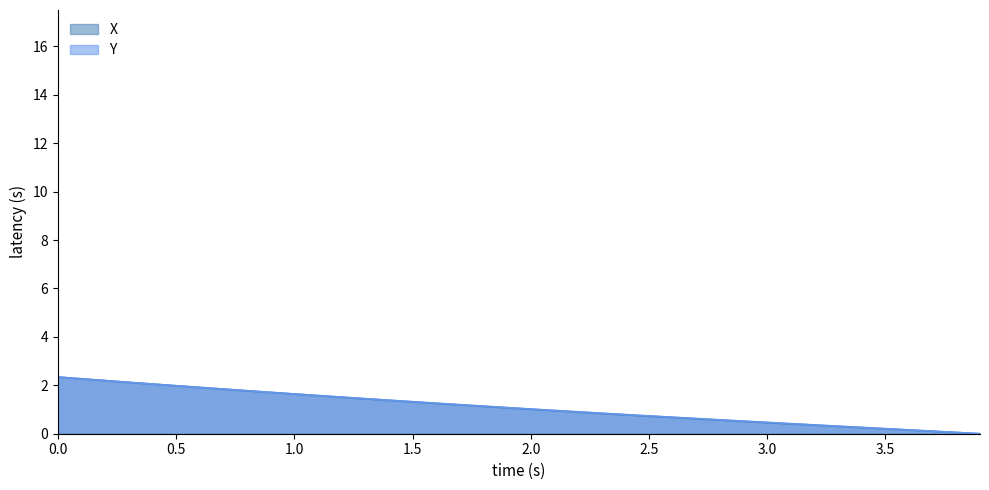

Does the chart display data point markers on the line(s)?

No